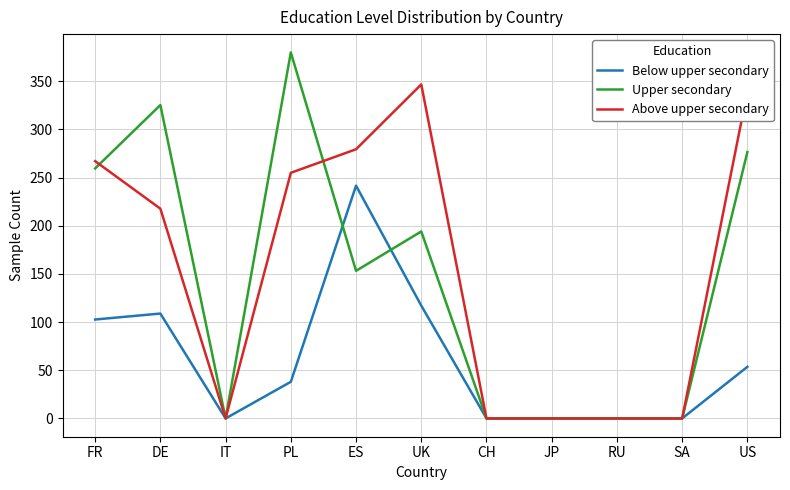

What is the maximum value shown in the chart?

380.0